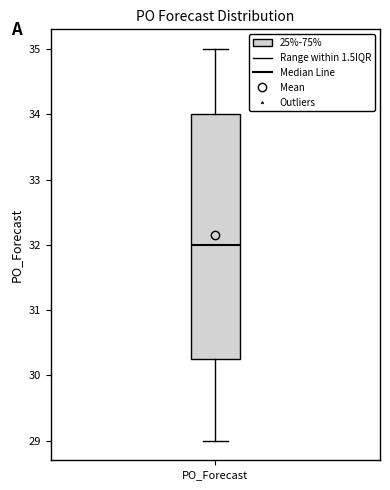

Transcribe this box plot: give where the median line is, the range the box spans, and where the two whiskers end, as read against the y-axis. The values are not printed on the chart, so give them approximately, as read against the axis.

median 32.0, box 30.3 to 34.0, whiskers 29.0 to 35.0